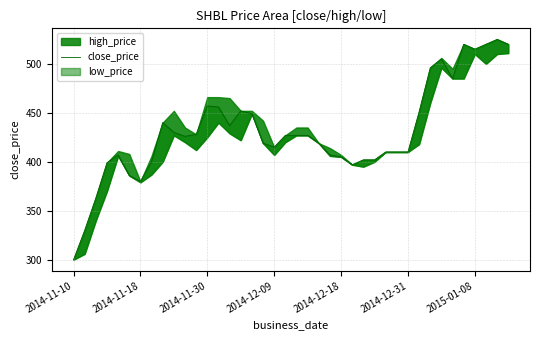

What is the average value?

431